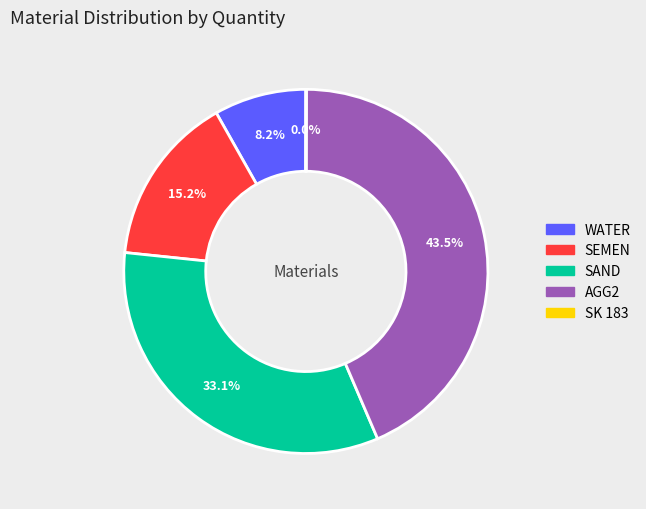

Which slice is the largest?

AGG2